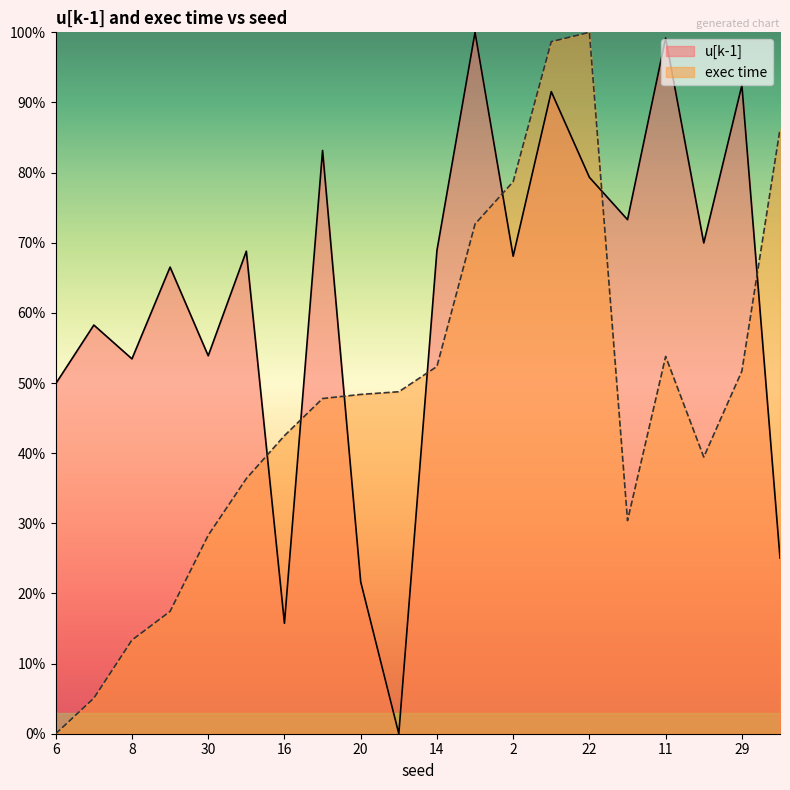

After their last crossing, which series has the higher values: exec time or u[k-1]?

exec time